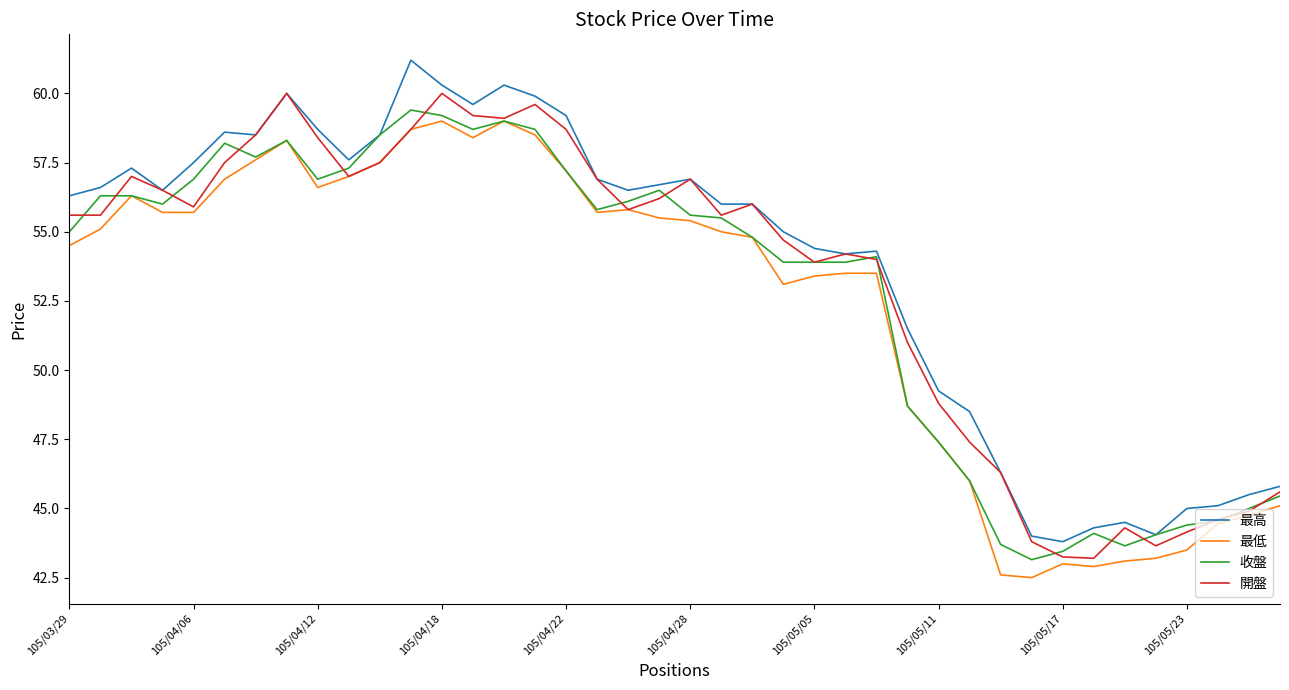

What is the difference between the maximum and minimum values in the 開盤 series?

16.8